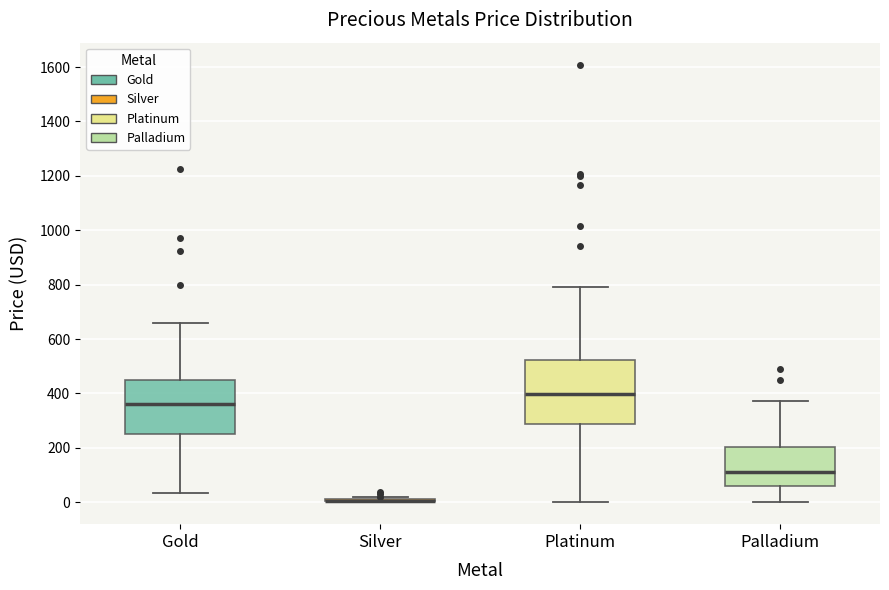

Which box is the tallest, from its lower edge to its upper edge?

Platinum